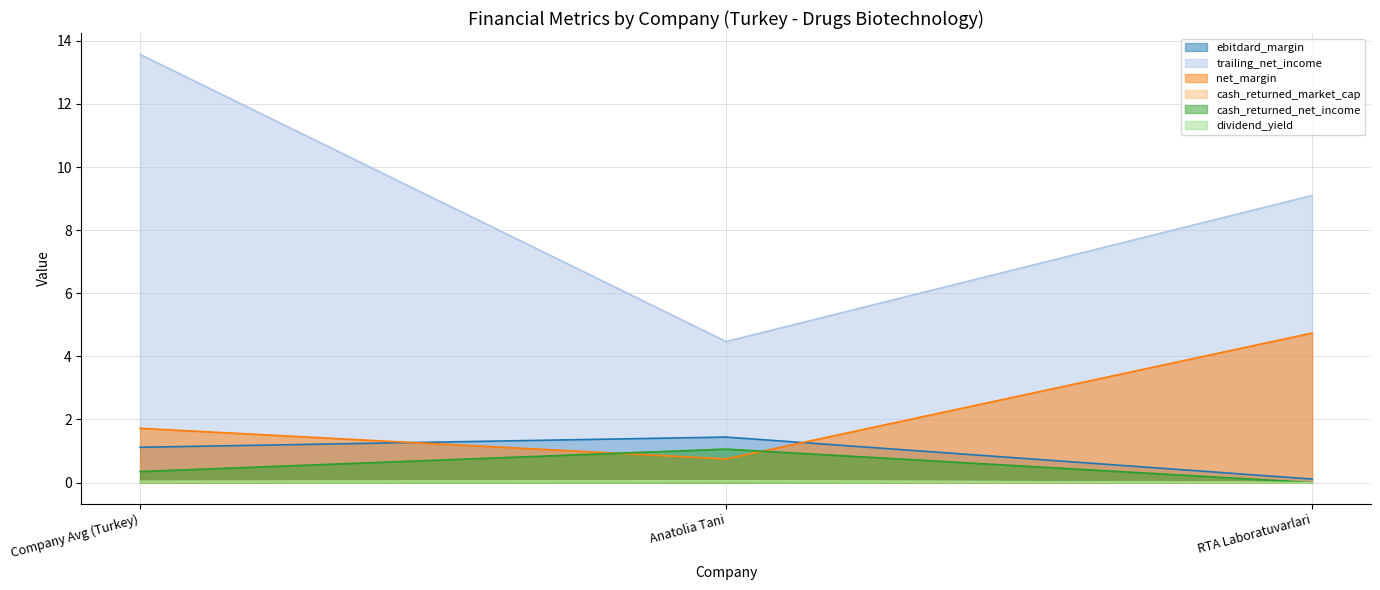

What position from the left is RTA Laboratuvarlari?

3